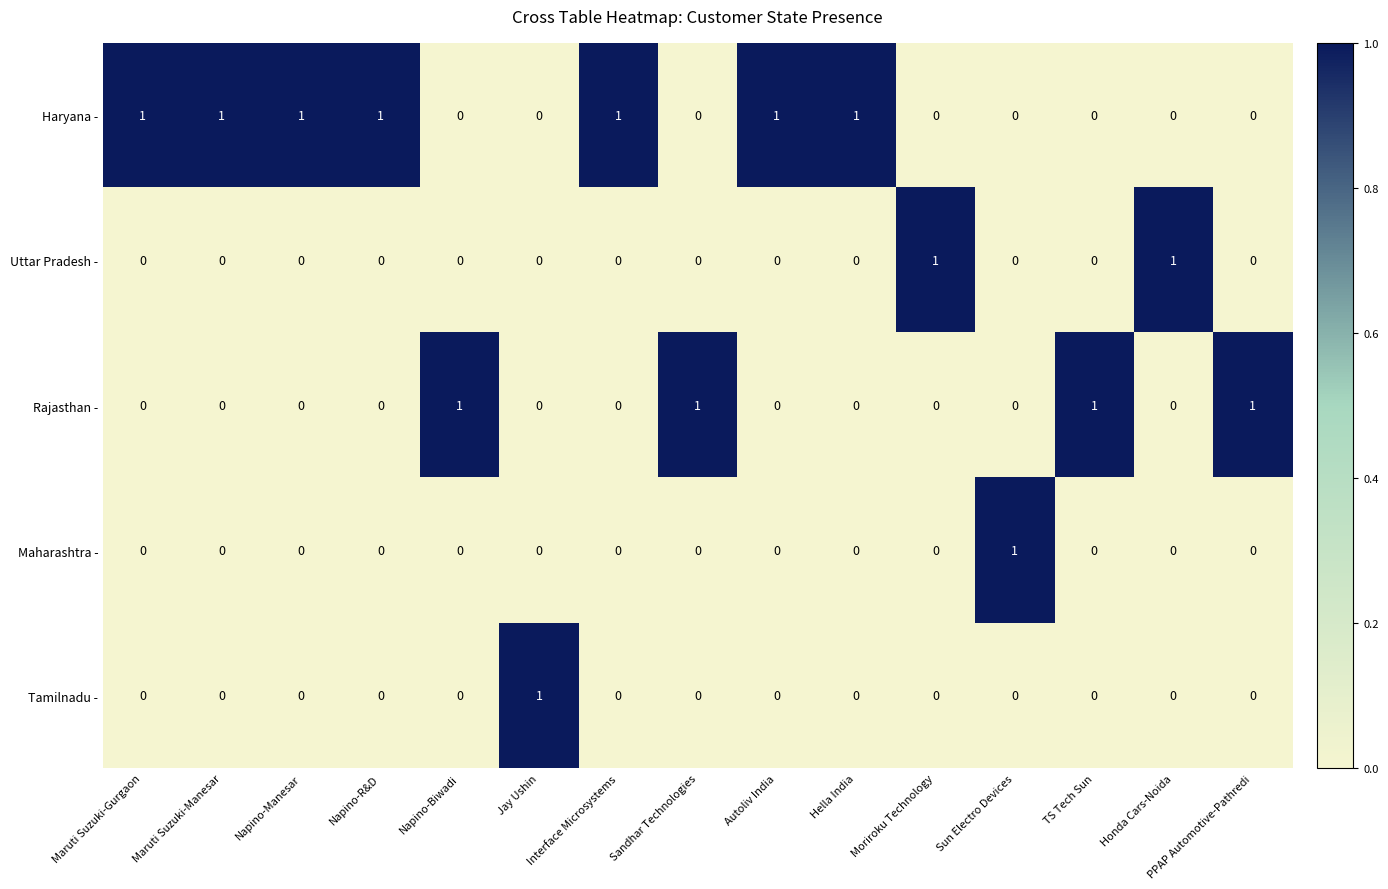

How many Tamilnadu - values are between 0 and 1?

15